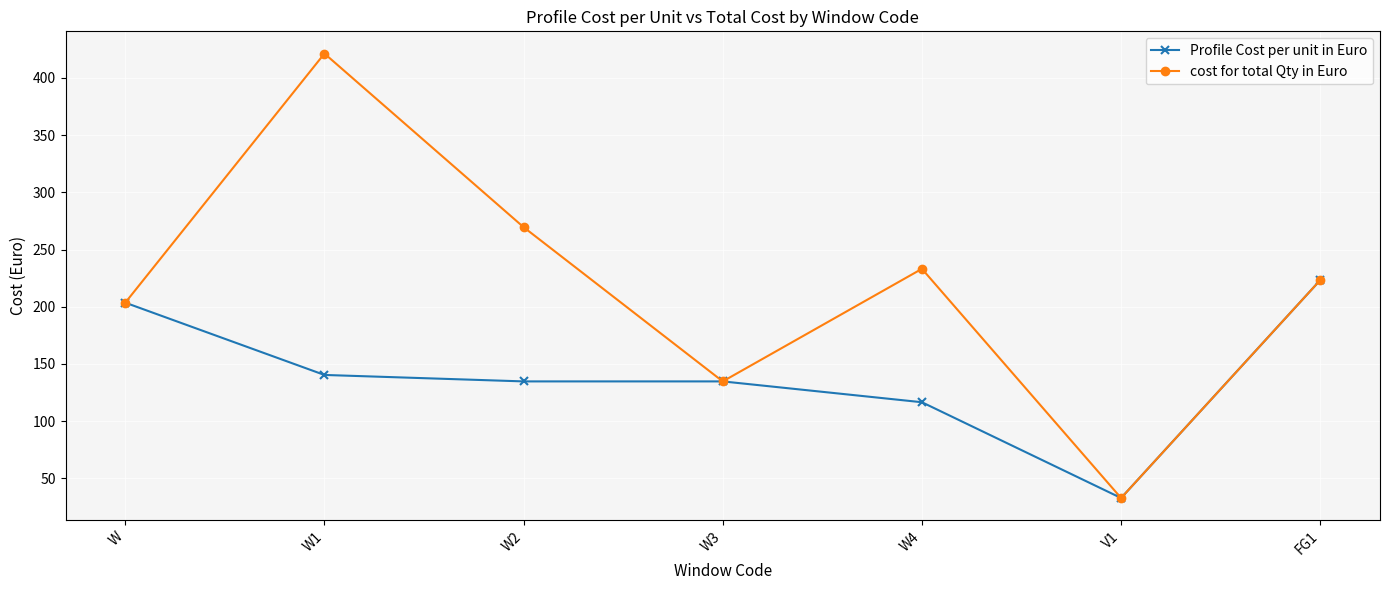

What is the difference between the highest and lowest values at W1?

280.8